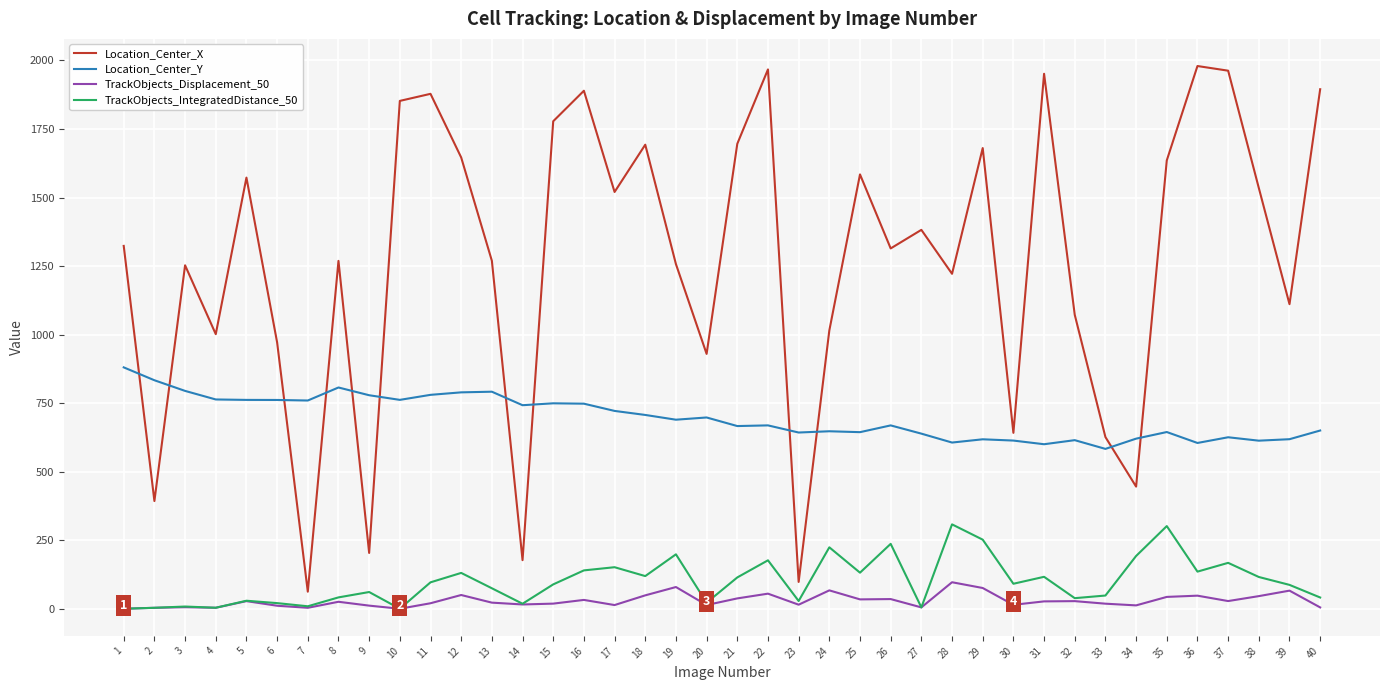

Is the value of Location_Center_Y at 12 greater than the value of Location_Center_X at 24?

No